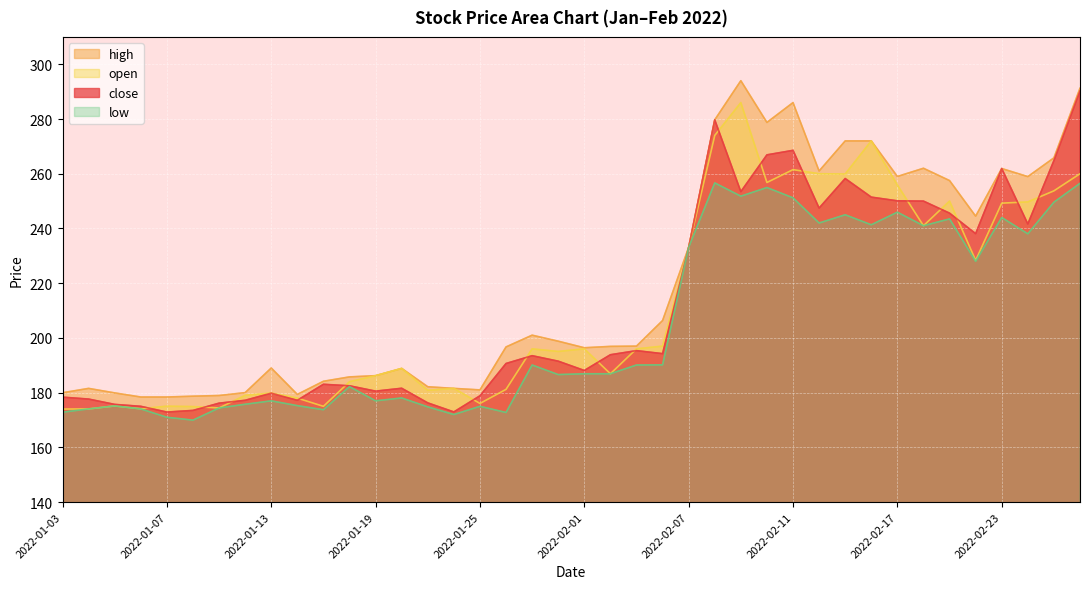

What is the difference between the maximum and minimum values in the low series?

86.7